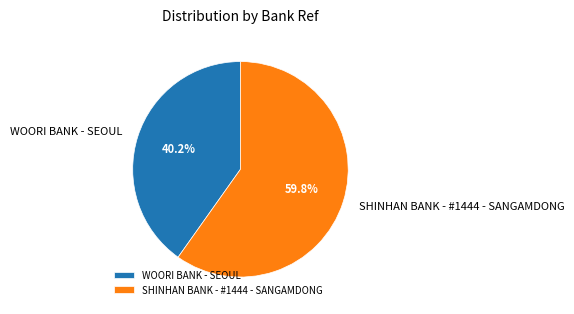

To the nearest percent, what percentage of the pie is SHINHAN BANK - #1444 - SANGAMDONG?

60%